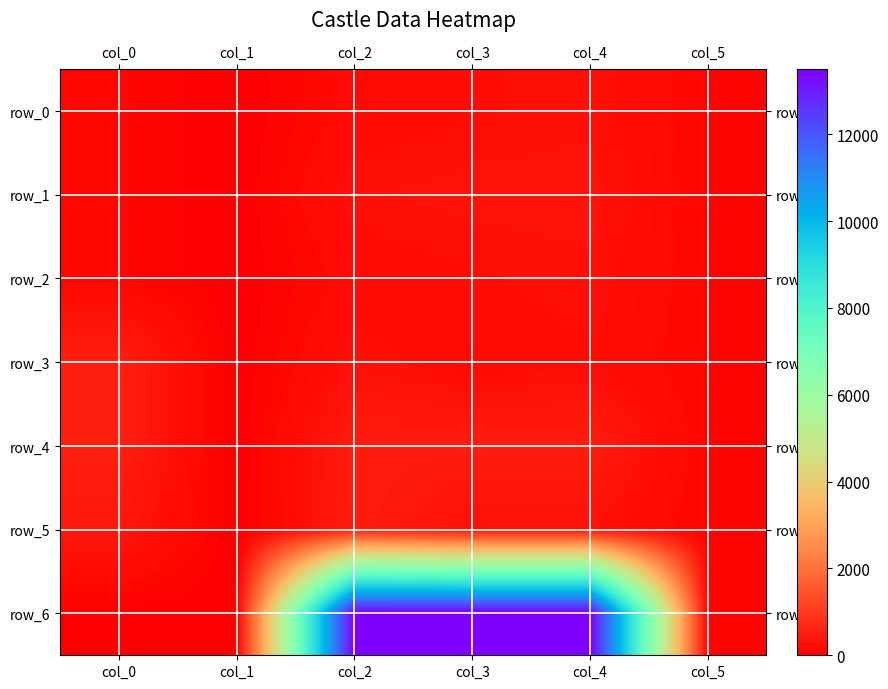

Rank the series at col_5 from highest to lowest value.

row_0, row_1, row_6, row_2, row_3, row_4, row_5